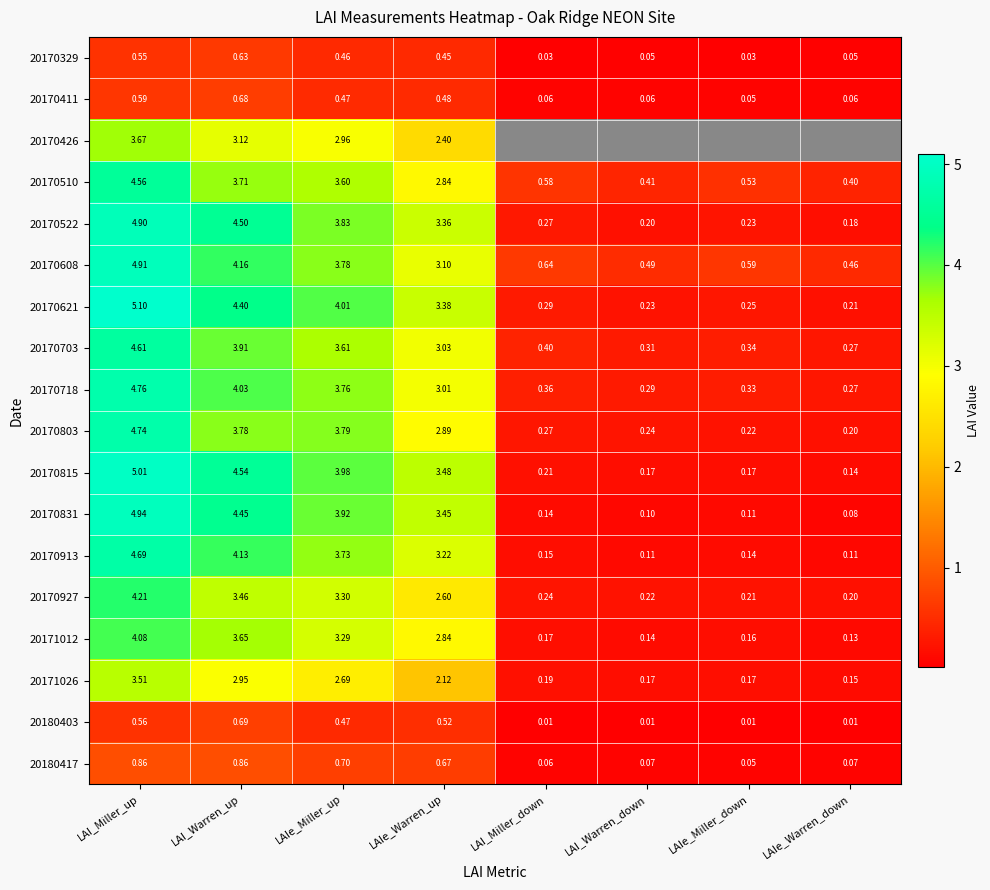

Where is 20170411 nearest to the value 0?

LAIe_Miller_down